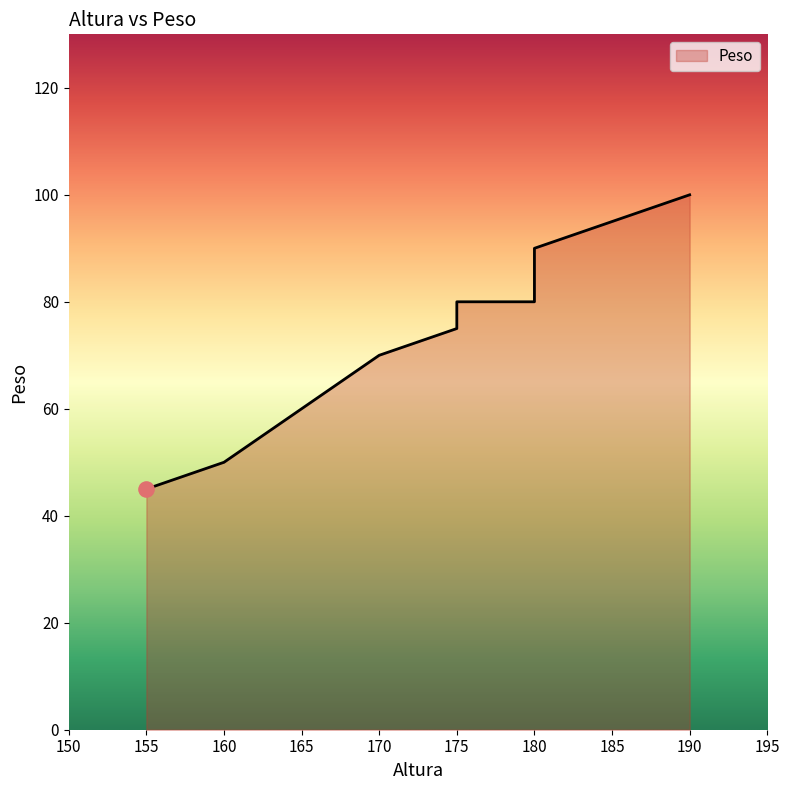

What is the change in value from 170 to 165?

-10